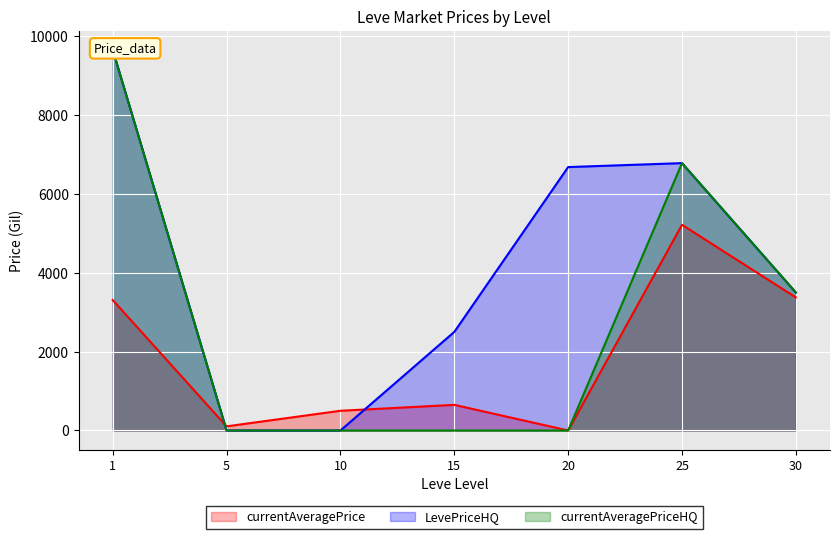

What is the greatest value displayed?

9650.0